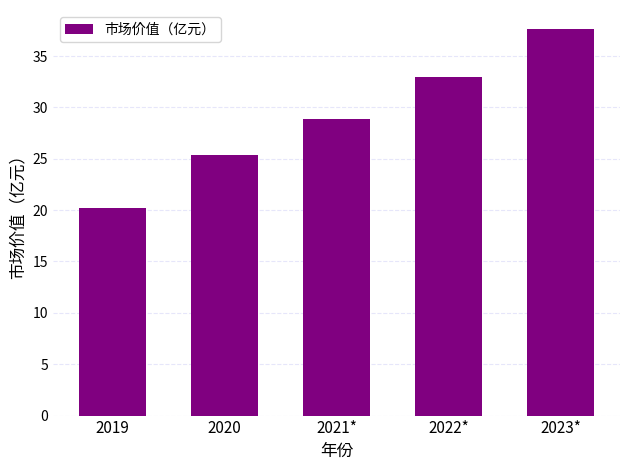

What is the label of the 5th bar from the left?

2023*